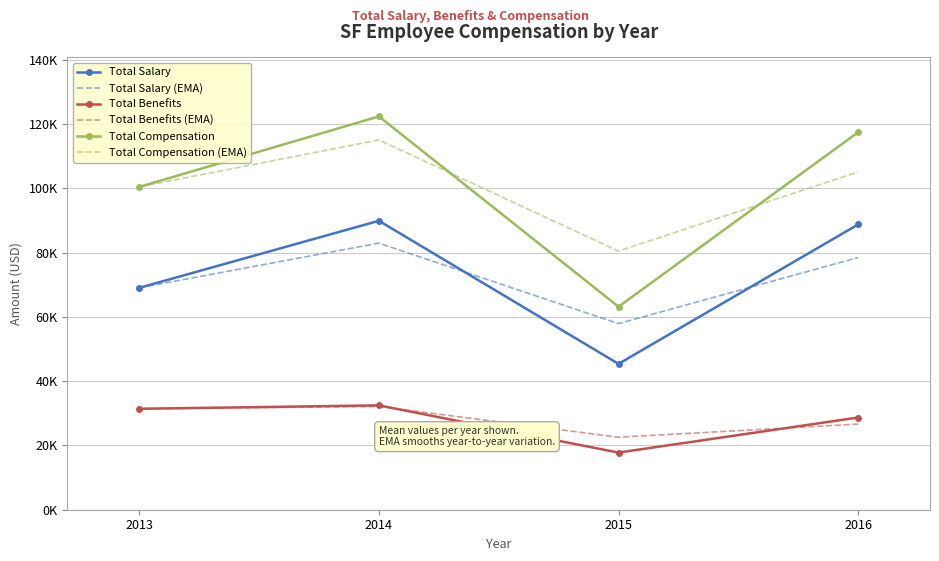

At which label does Total Salary (EMA) reach its peak?

2014